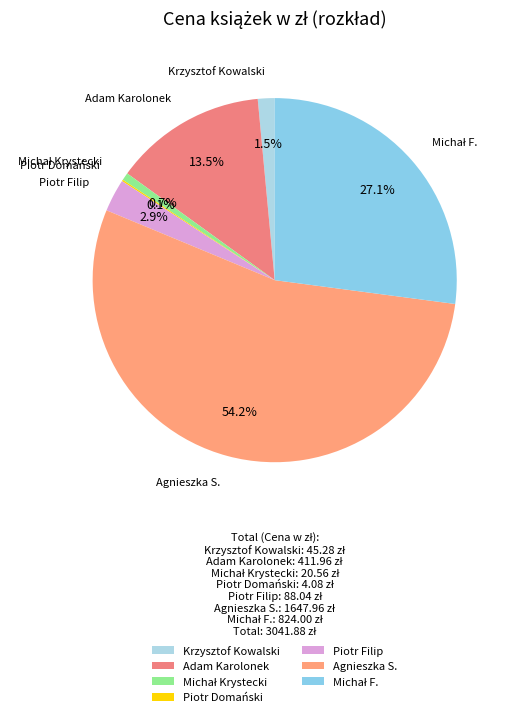

Is the sum of Piotr Filip and Adam Karolonek greater than half?

No